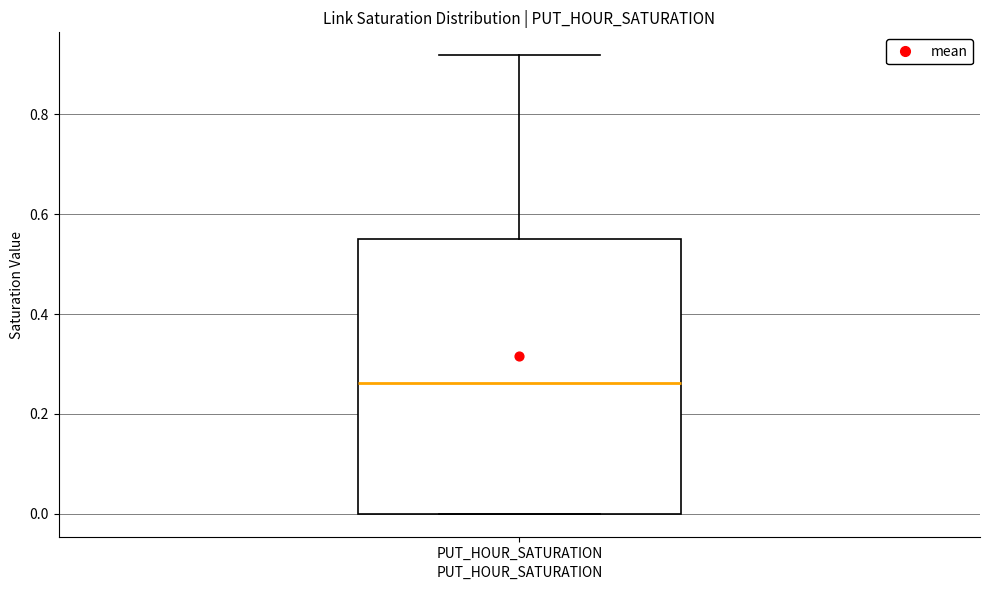

Read this box plot against the y-axis: the position of the median line, the range covered by the box, and the ends of both whiskers. The values are not printed on the chart, so give them approximately, as read against the axis.

median 0.26, box 0.00 to 0.54, whiskers 0.00 to 0.92